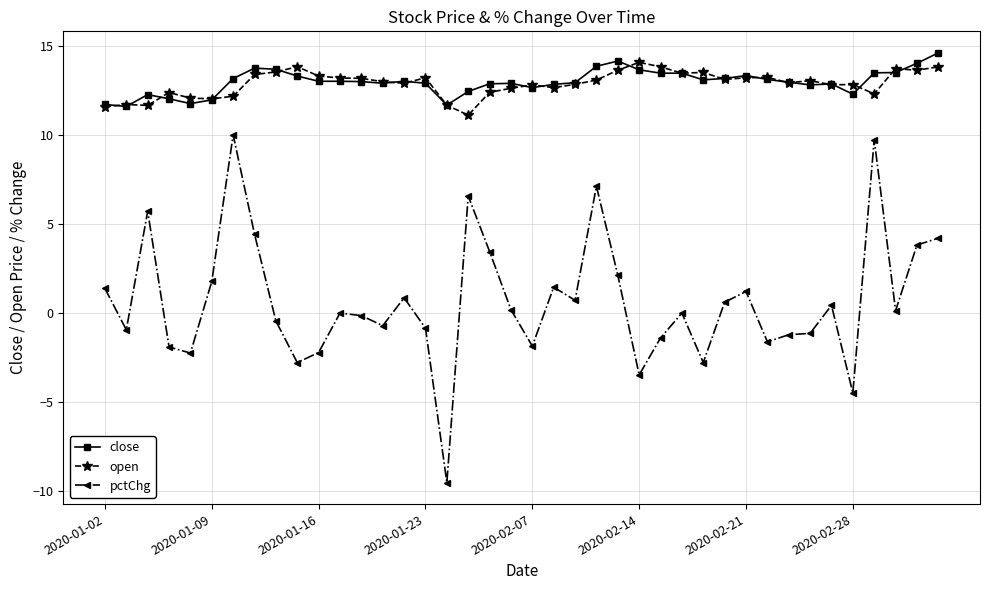

Which series has the largest range (max minus min)?

pctChg